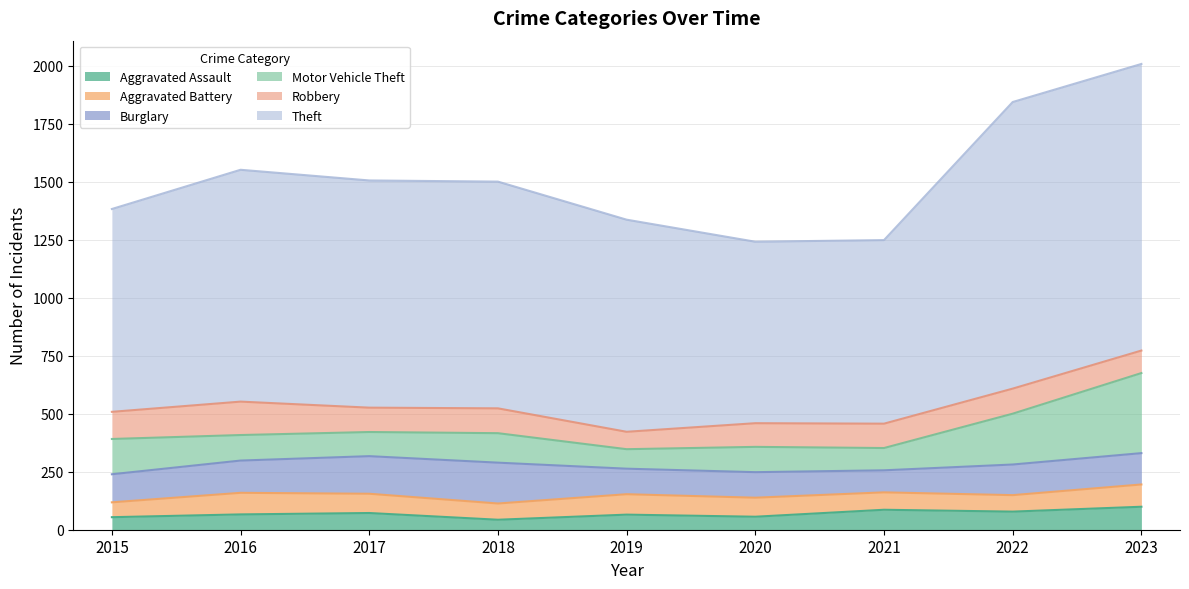

Count the number of categories in the chart.

9